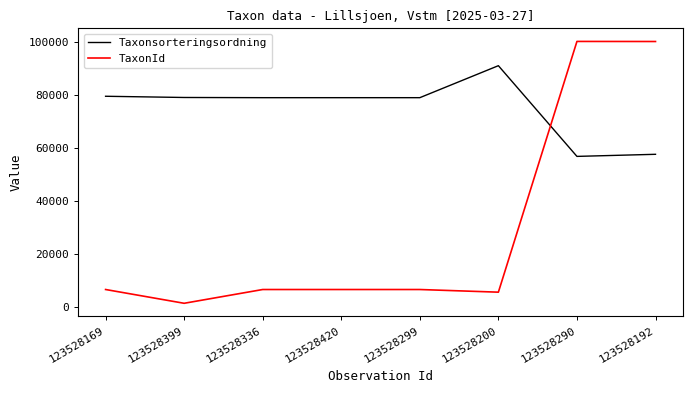

The Taxonsorteringsordning series shows 16112 at 123528192. True or false?

False